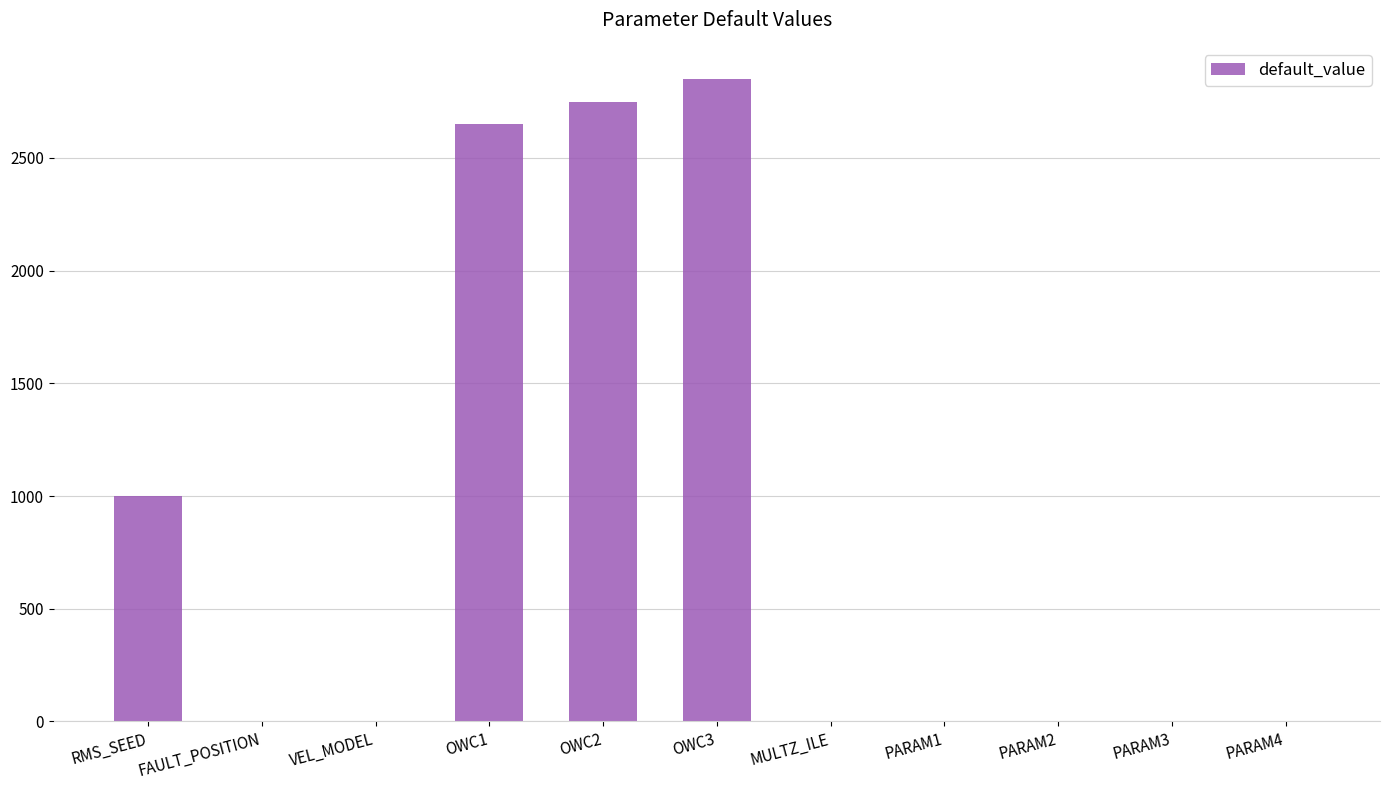

What is the sum of all values?

9251.2